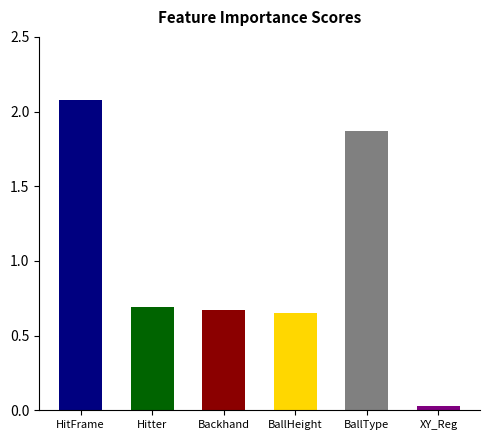

True or false: the data shows 0.7 at Hitter.

True